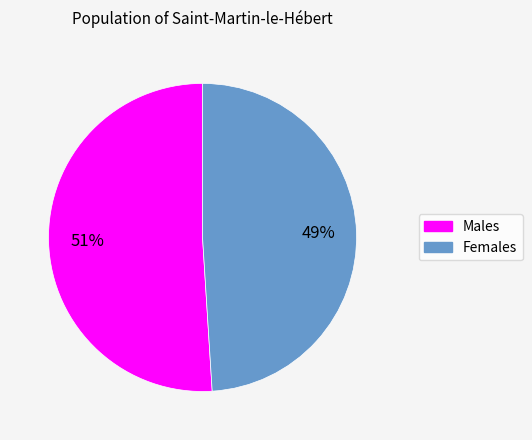

Is there a majority slice in this chart?

Yes